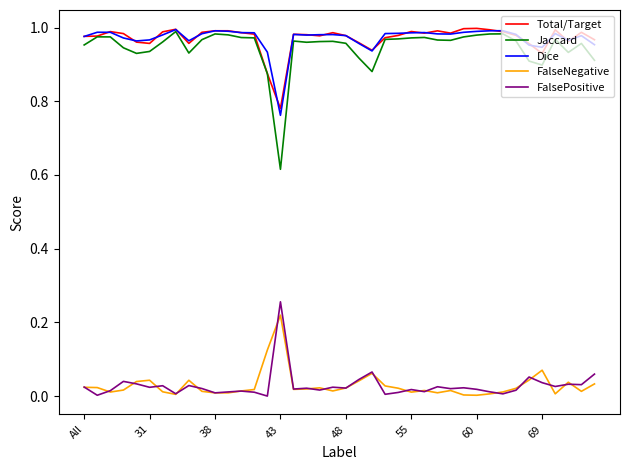

True or false: Dice and FalseNegative intersect in this chart.

False